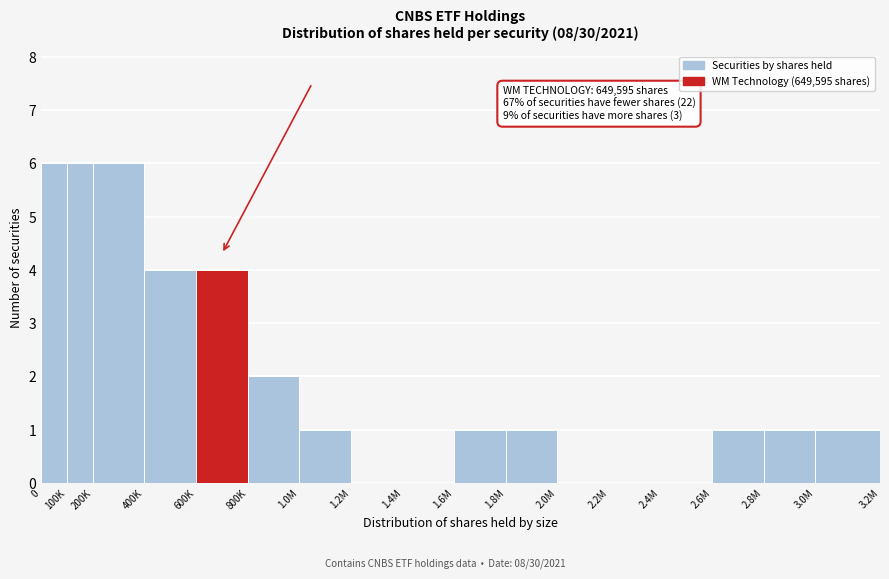

Reading right to left, list all the values displayed in this chart.

3.0M=1	2.8M=1	2.6M=1	2.4M=0	2.2M=0	2.0M=0	1.8M=1	1.6M=1	1.4M=0	1.2M=0	1.0M=1	800K=2	600K=4	400K=4	200K=6	100K=6	0=6